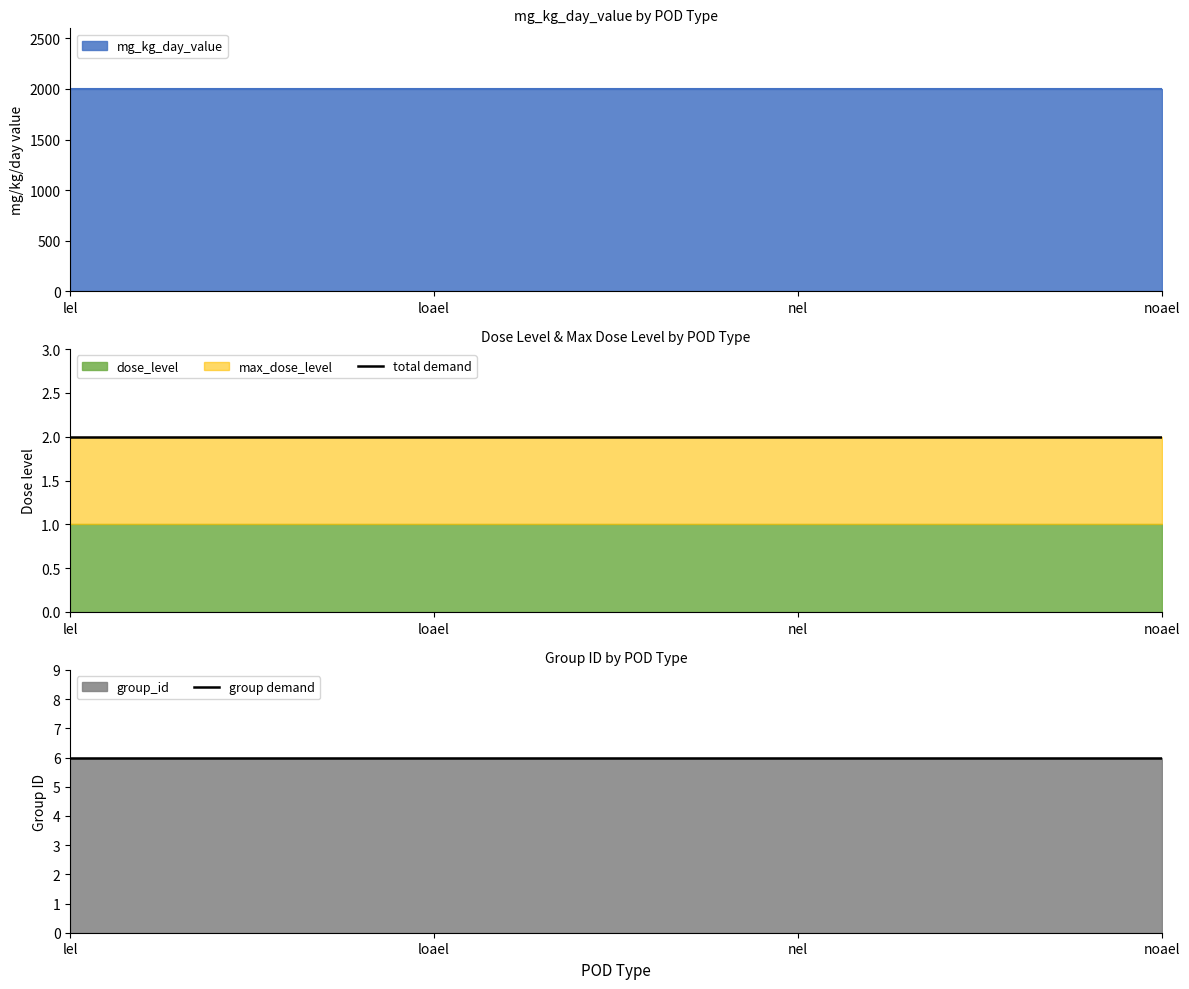

What position from the right is lel?

4